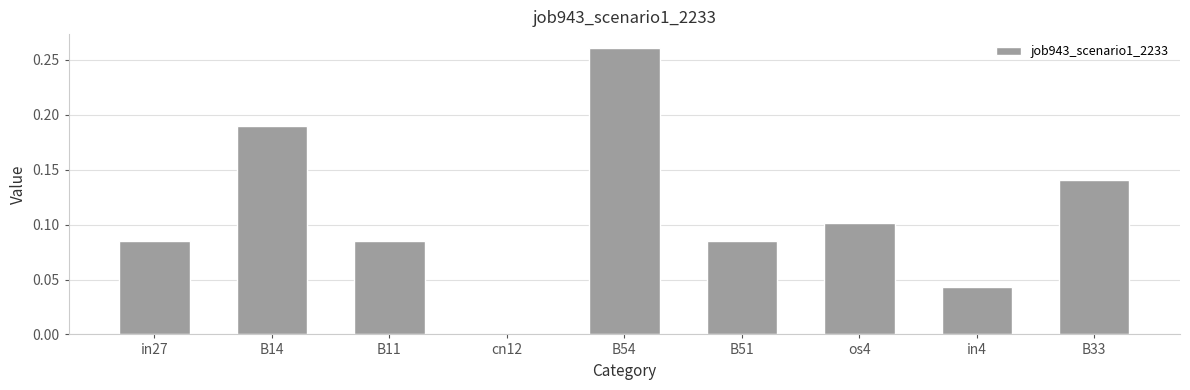

Is it true that the value at B51 is 0.1?

True